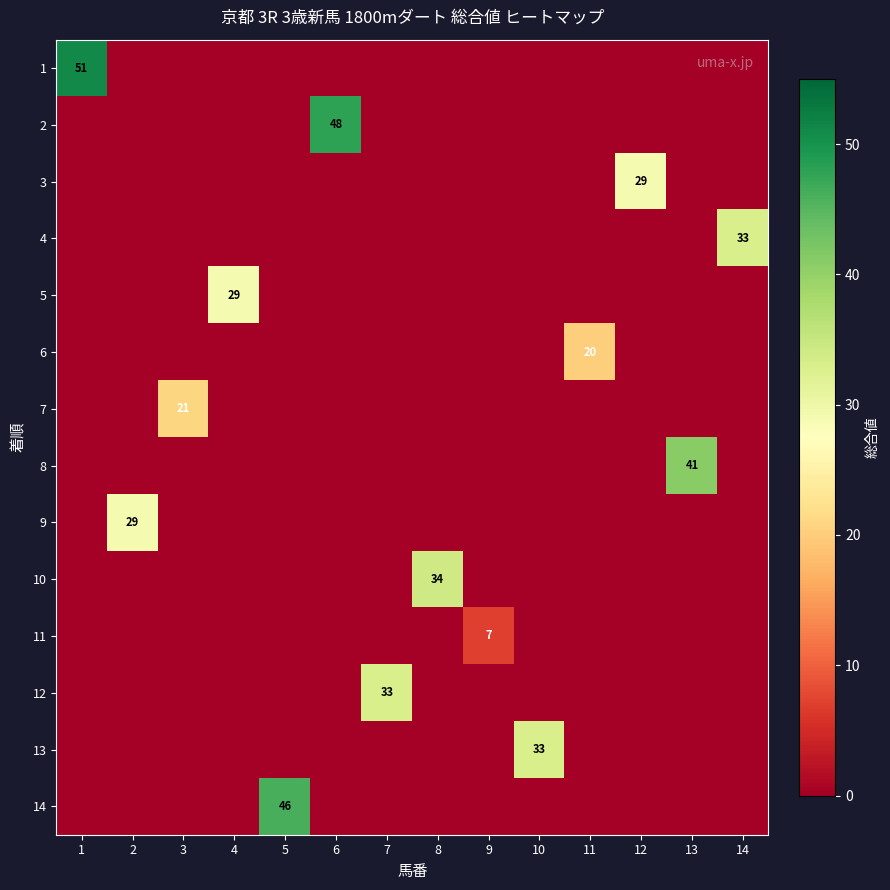

The value of 2 at 6 is 48. True or false?

True